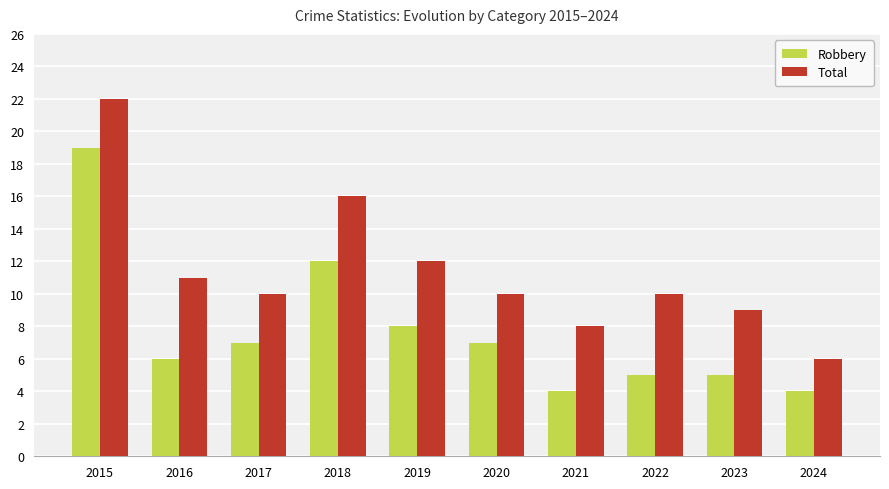

Is it true that Total equals 22 at 2015?

True